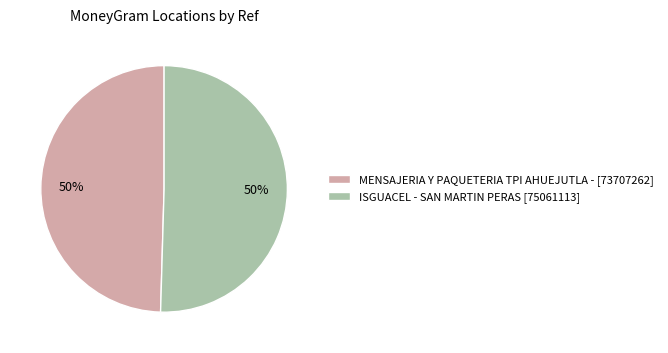

To the nearest percent, what percentage of the pie is ISGUACEL - SAN MARTIN PERAS?

50%